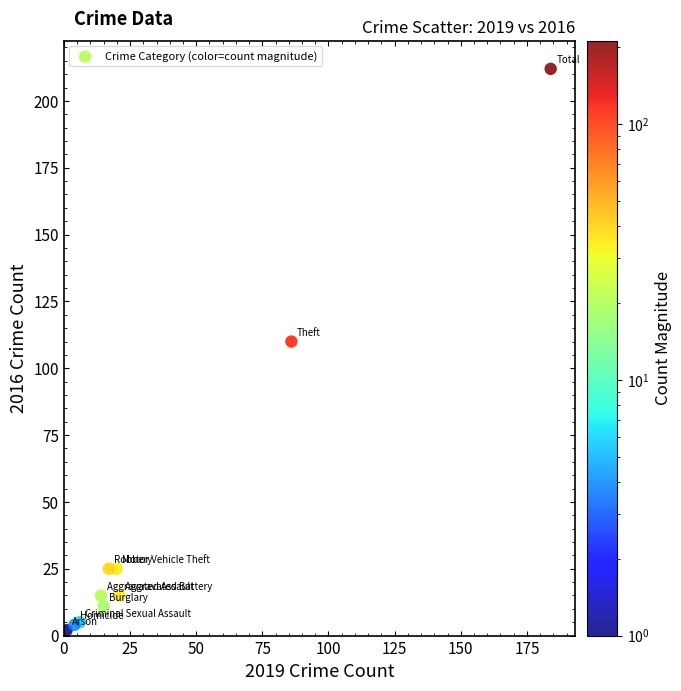

What Y value in the scatter plot is closest to 107?

110